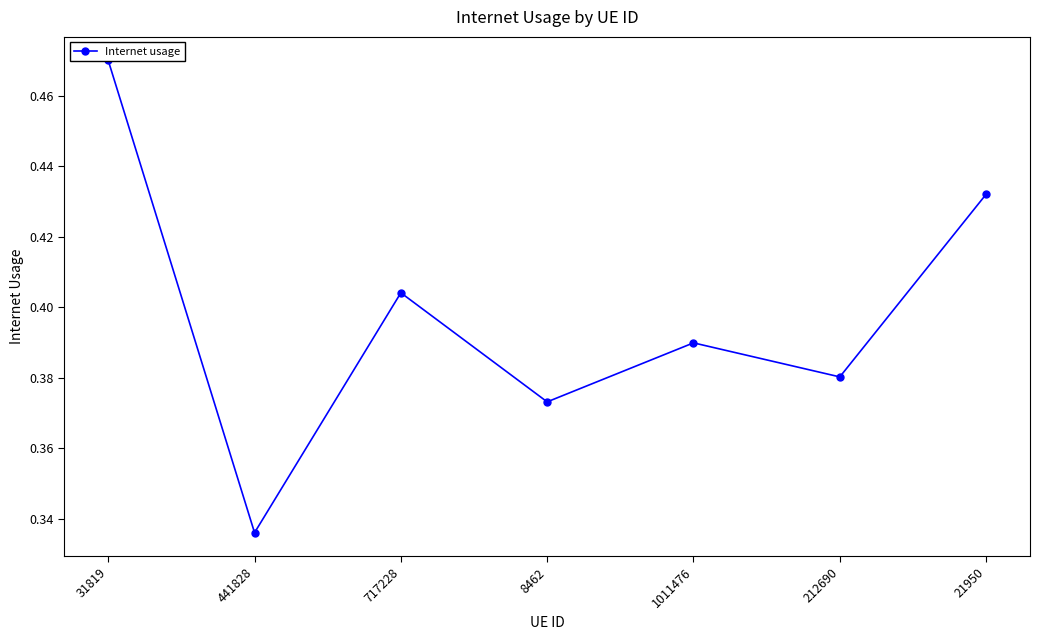

What is the label of the 4th point from the right?

8462